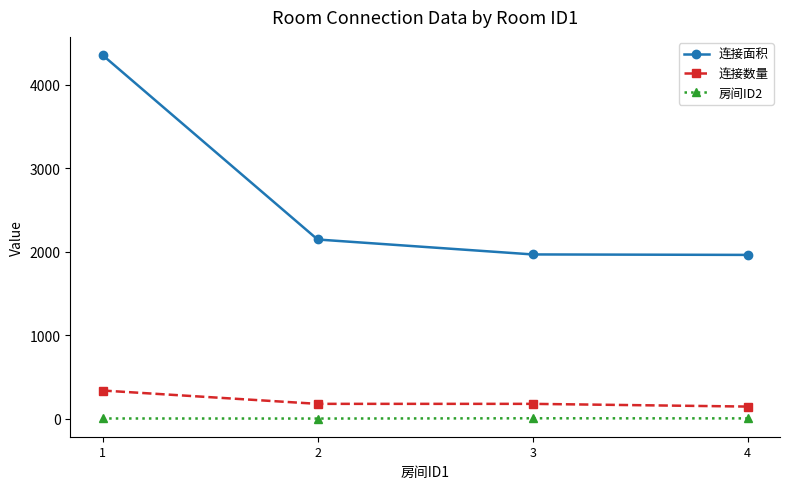

Which series has the widest spread of values?

连接面积